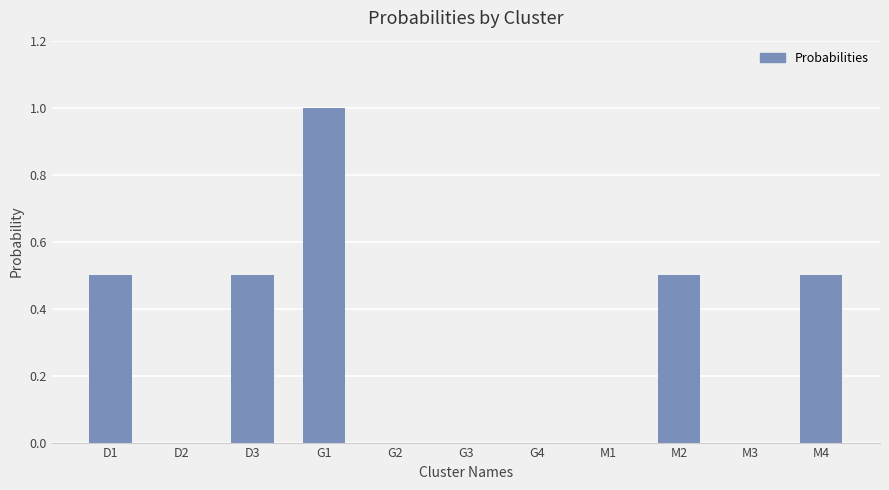

Does the chart contain stacked bars?

No